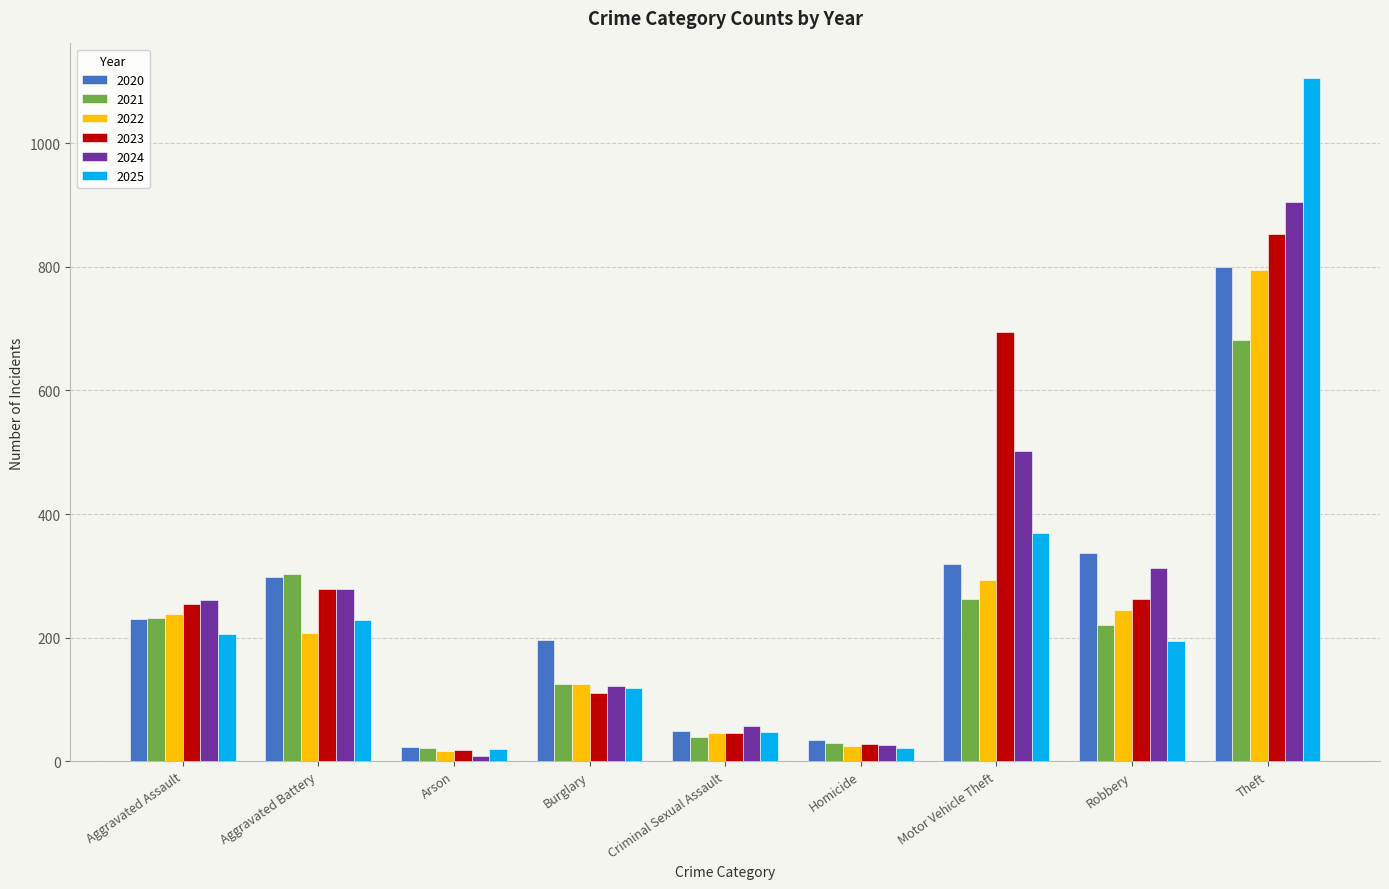

What is the highest value of the 2022 series?

794